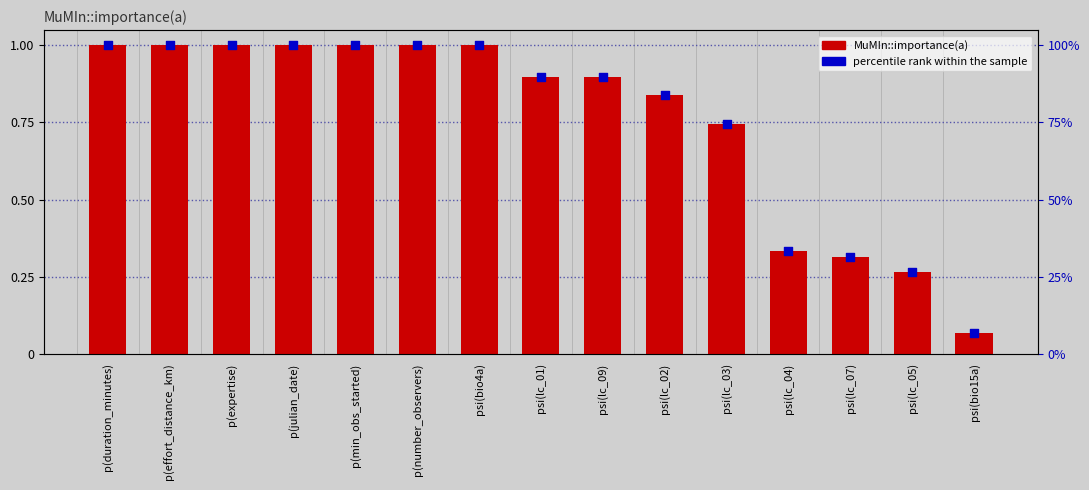

What are all the series names shown in the legend?

MuMIn::importance(a), percentile rank within the sample